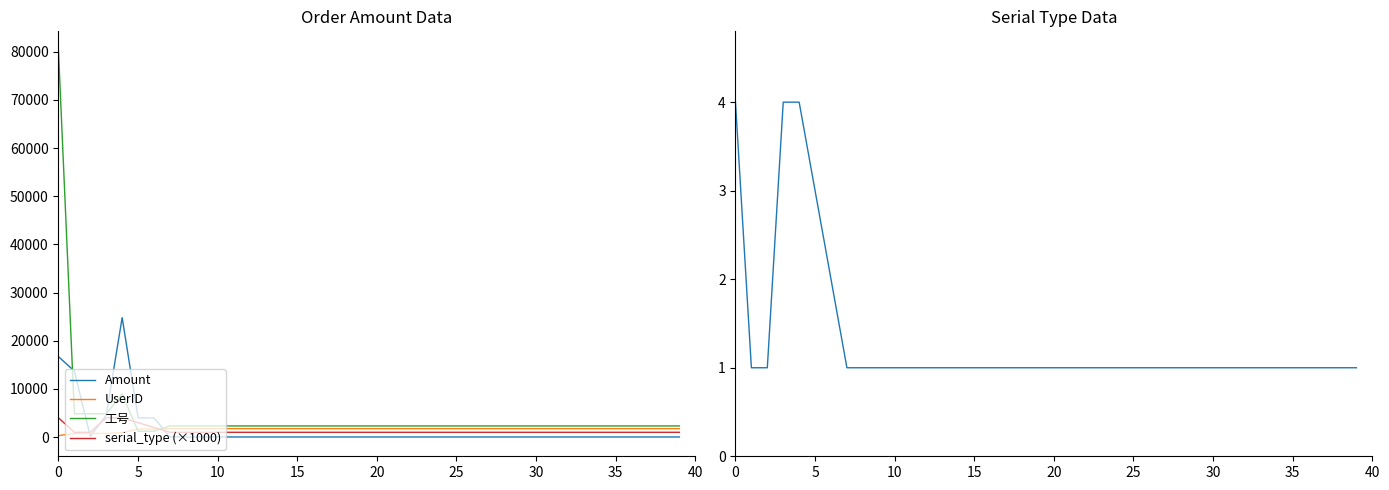

What is the highest value of the 工号 series?

80215.0